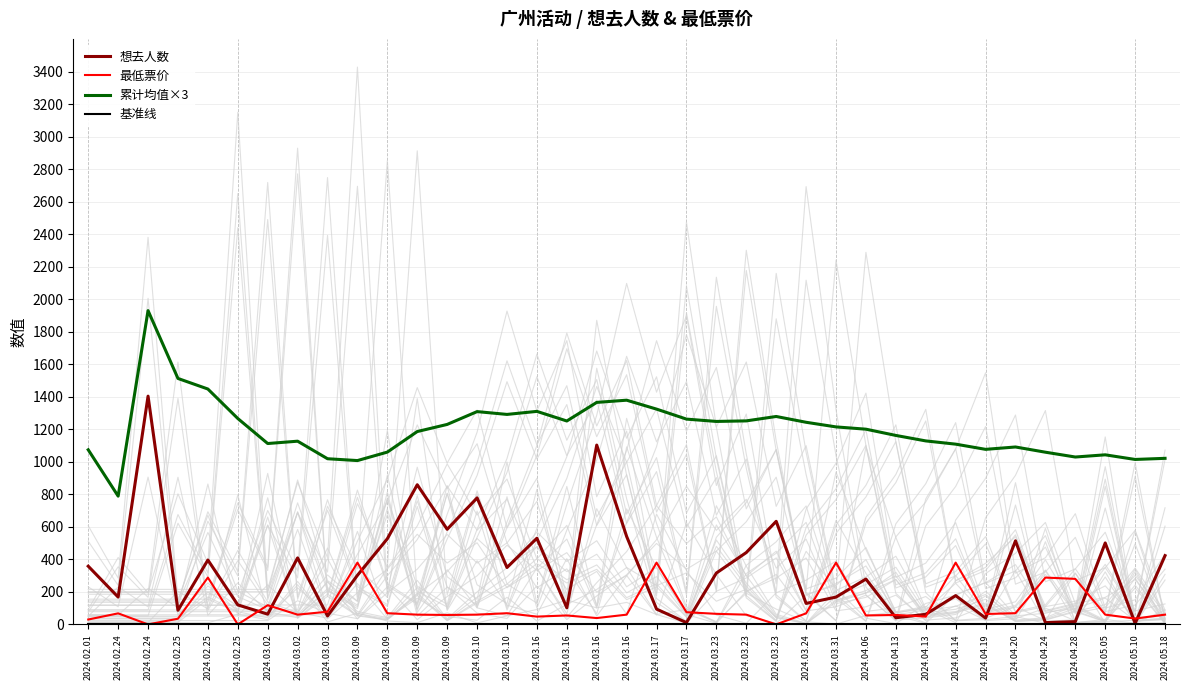

What is the spread (max minus min) of values at 2024.03.23?

1243.4